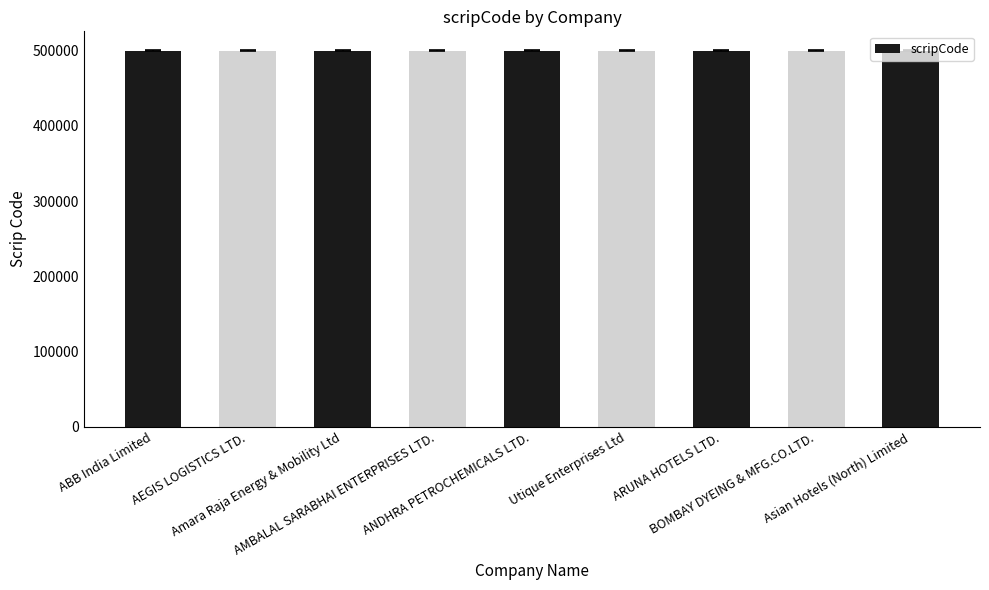

What is the maximum value shown in the chart?

500023